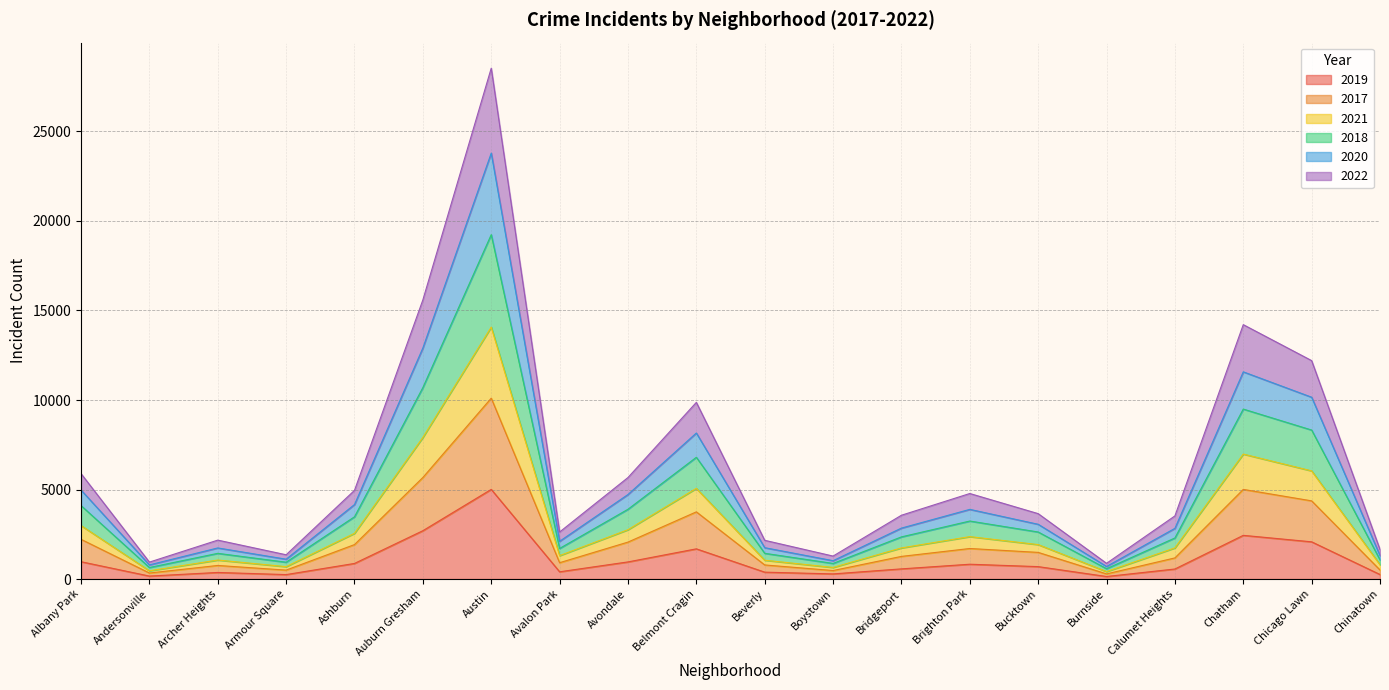

What position from the right is Avalon Park?

13